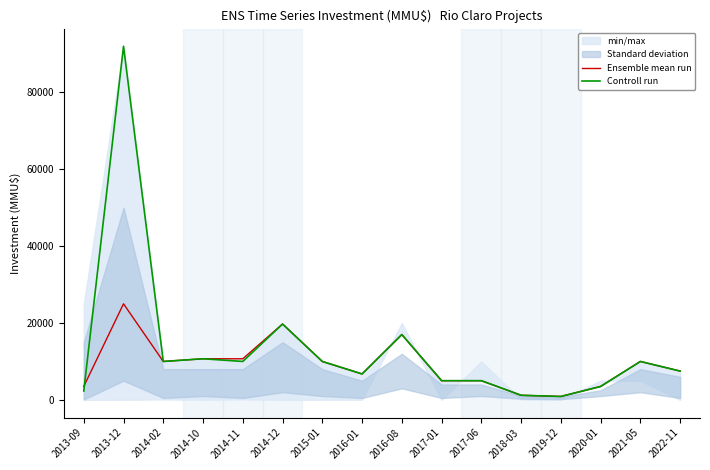

What is the difference between the maximum and minimum values in the Controll run series?

91107